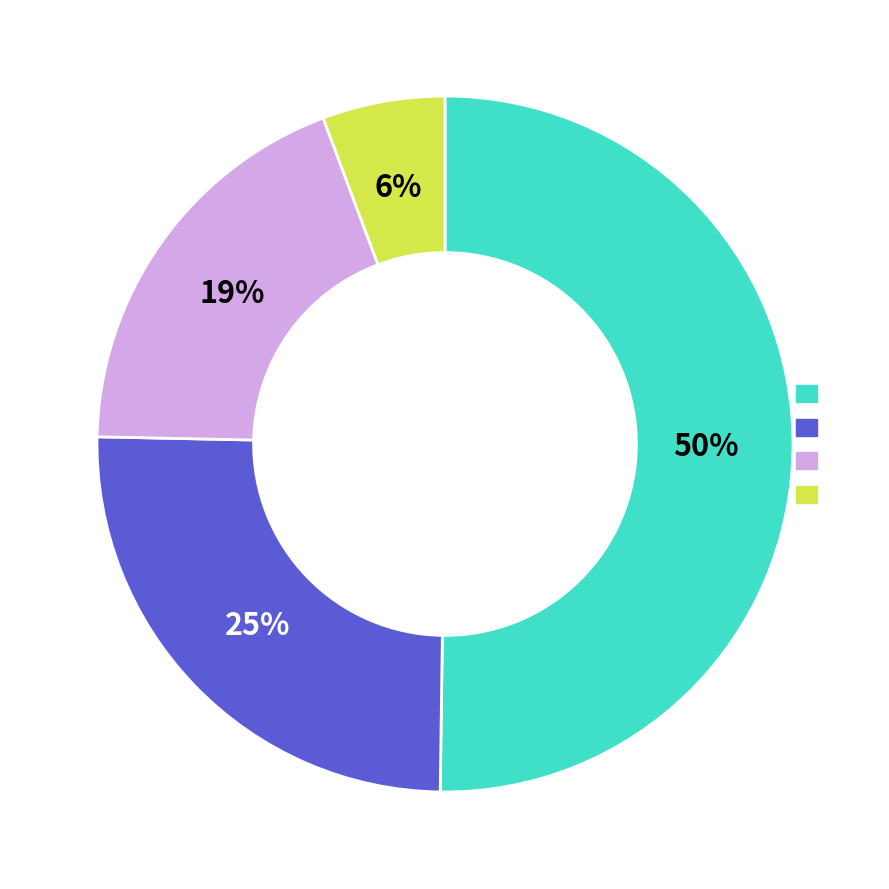

To the nearest percent, what is the average slice percentage?

25%